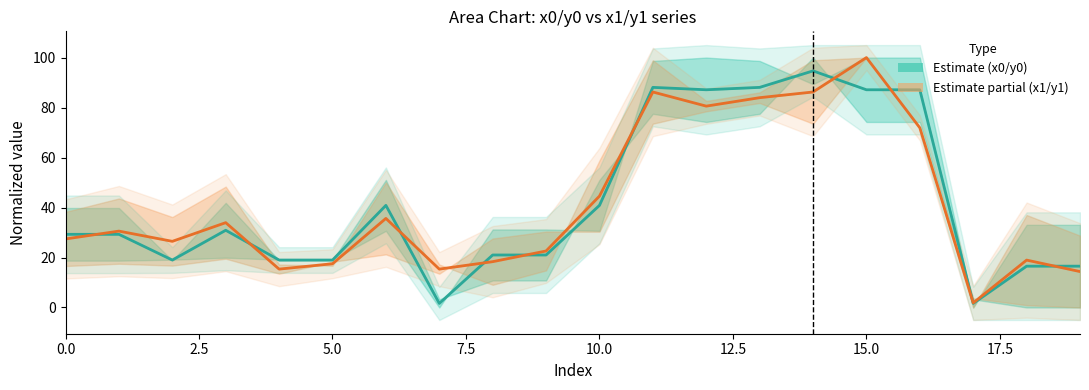

True or false: x0 mid has more than 2 points higher than both neighbors.

True